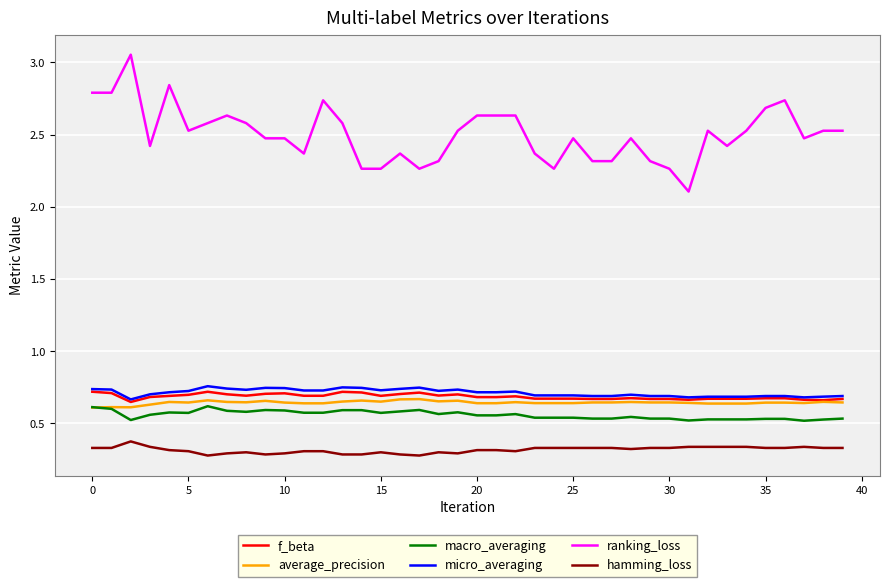

True or false: f_beta and macro_averaging cross at least once.

False